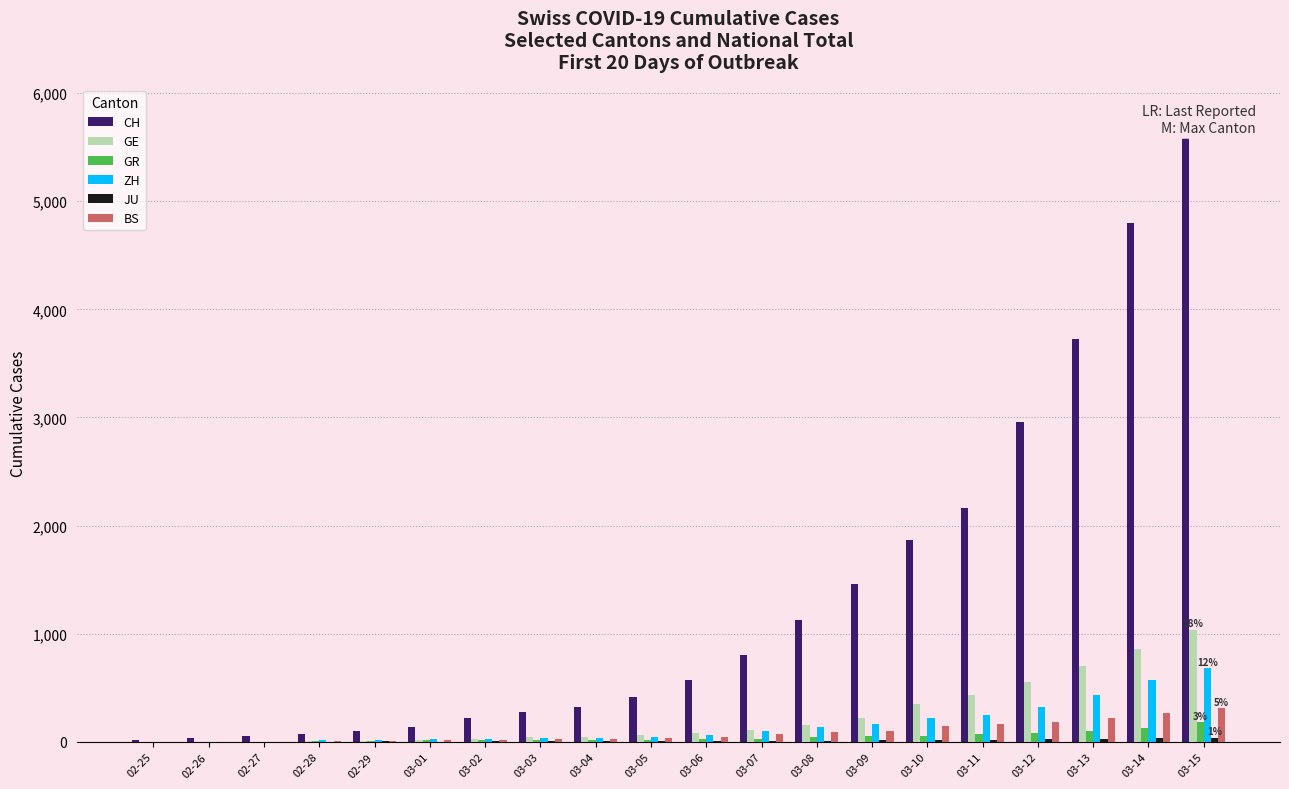

At which label is CH closest to 2904?

03-12